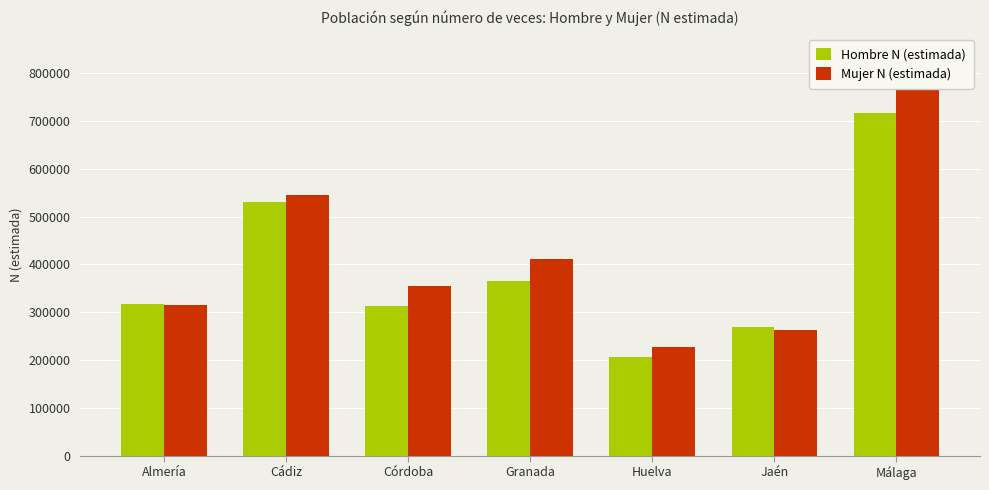

Does the chart contain stacked bars?

No